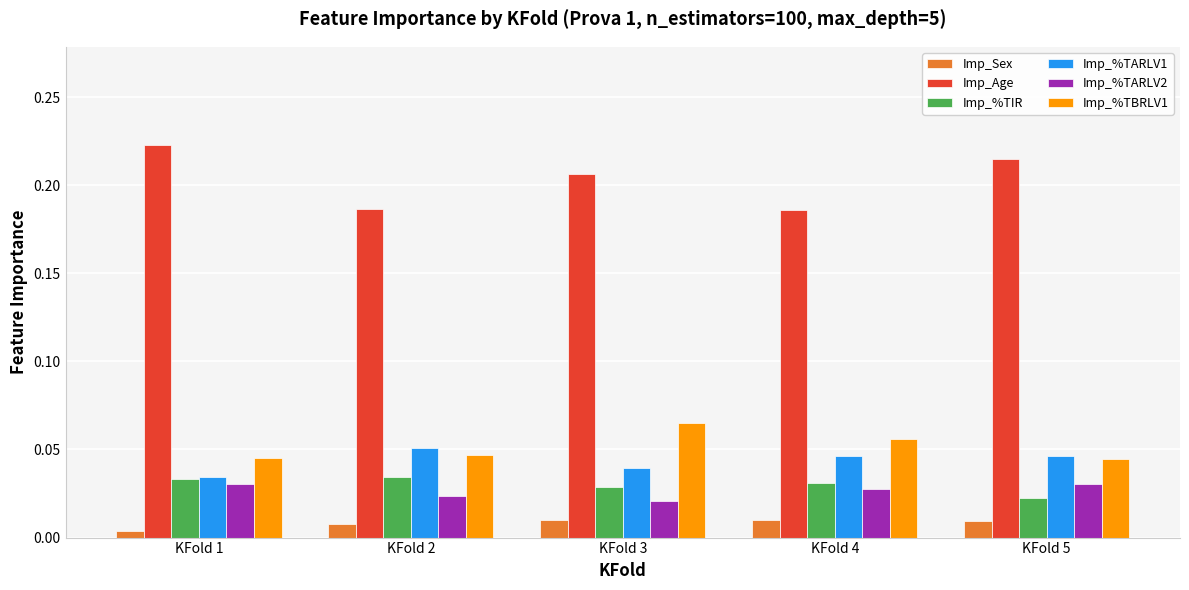

Count the Imp_Sex values in the range 0 to 1.

5